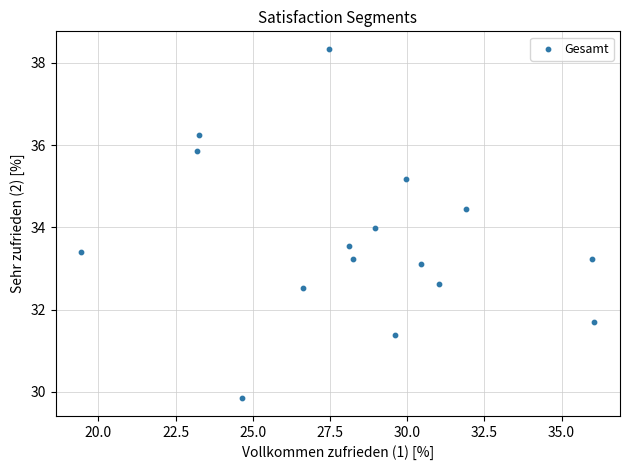

What is the range of X values (max minus min)?

16.6